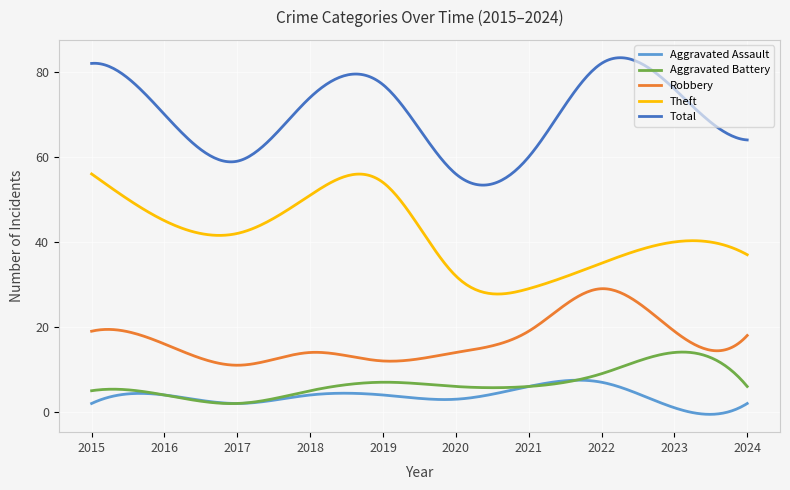

True or false: Aggravated Assault and Robbery cross at least once.

False